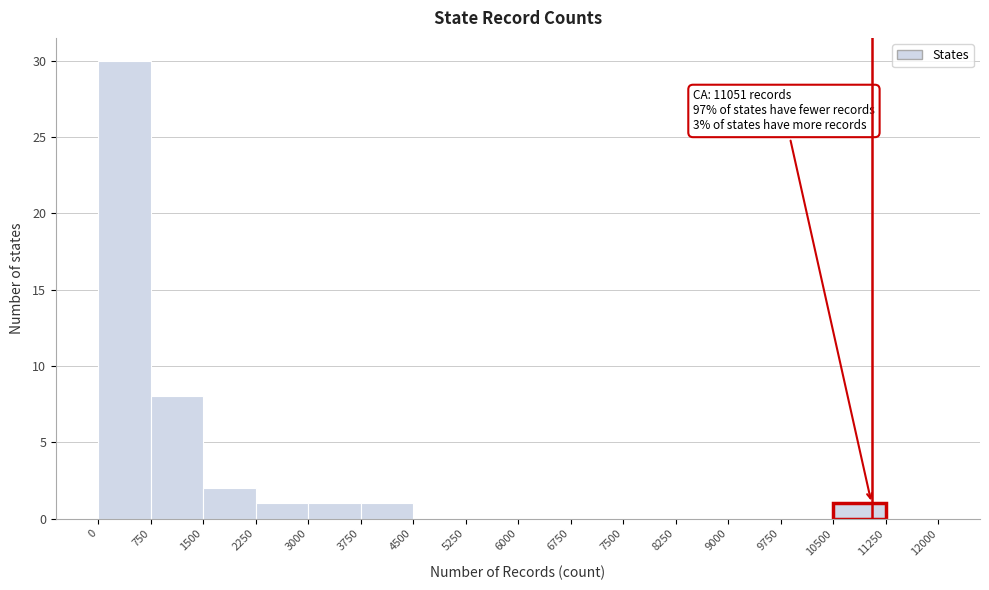

Which range on the x-axis has the tallest bar?

0 to 750